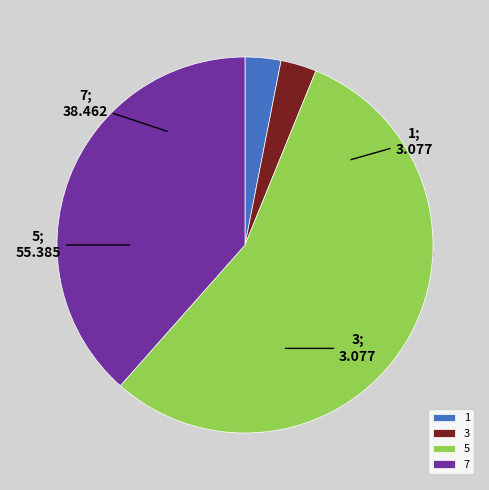

How many segments does this pie chart have?

4